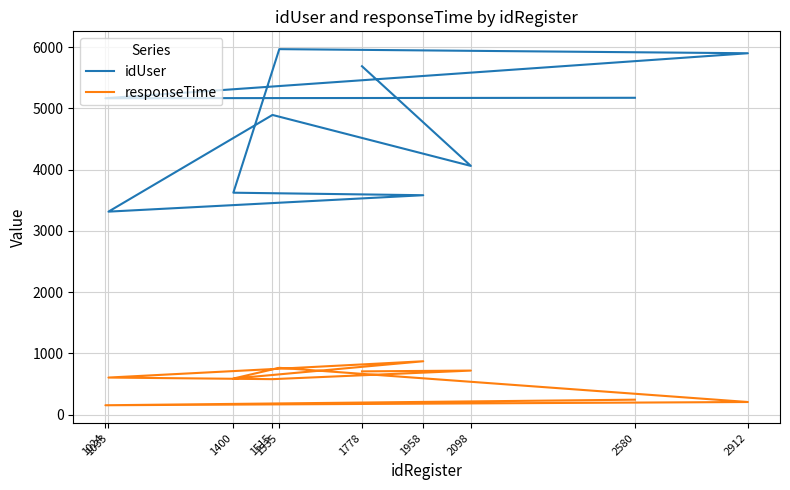

What is the difference between the maximum and minimum values in the responseTime series?

718